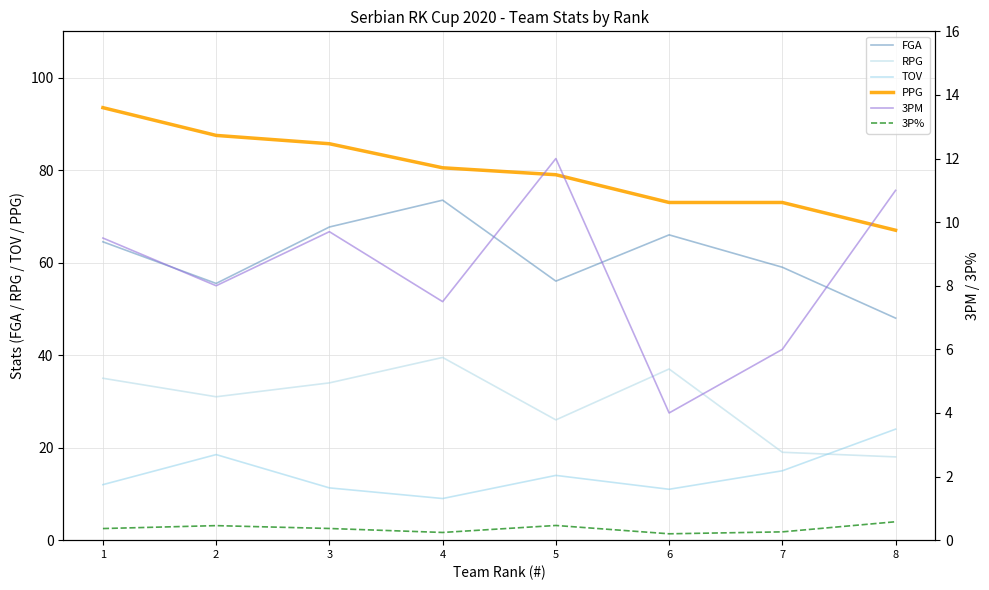

Rank the series by their maximum value, from lowest to highest.

3P%, 3PM, TOV, RPG, FGA, PPG